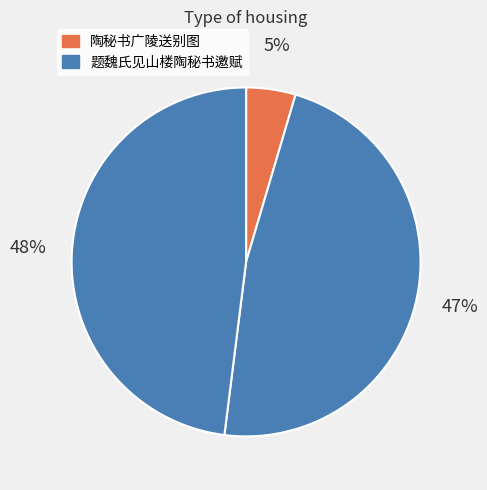

How many segments does this pie chart have?

3